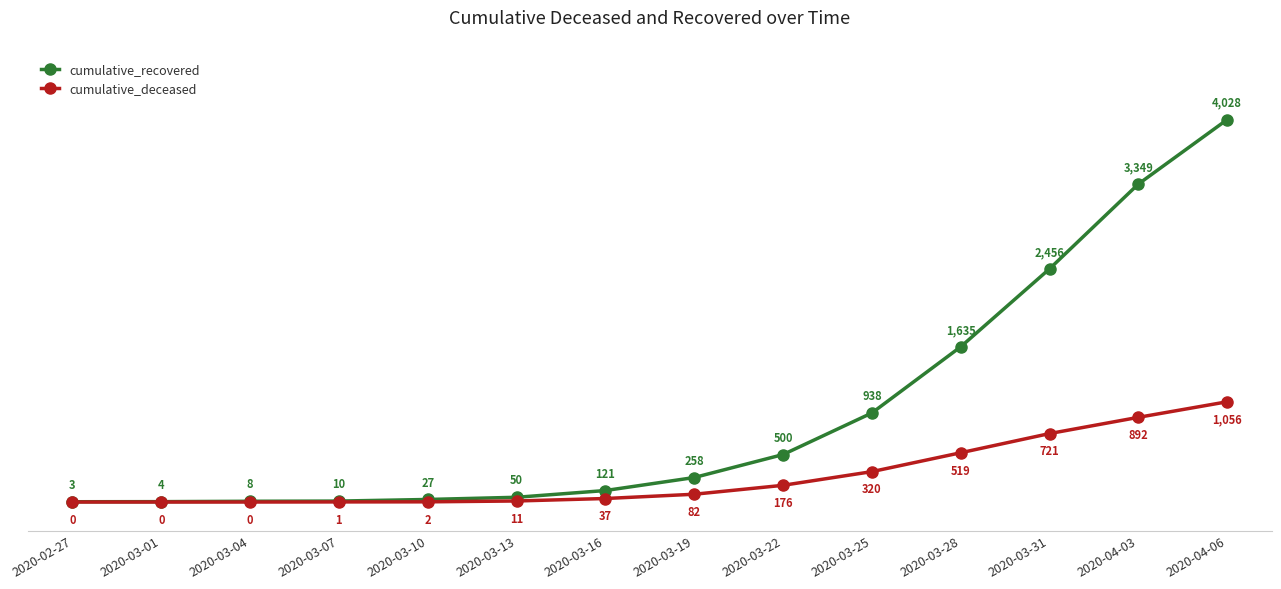

What is the total value across all series at 2020-02-27?

3